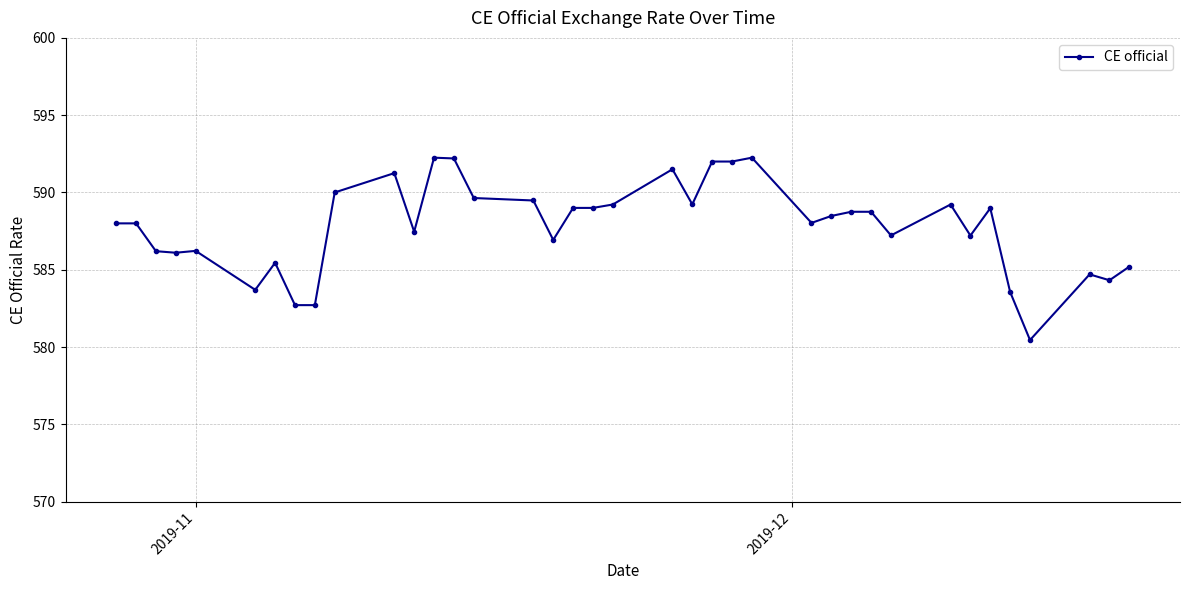

What is the sum of all values?

22337.4